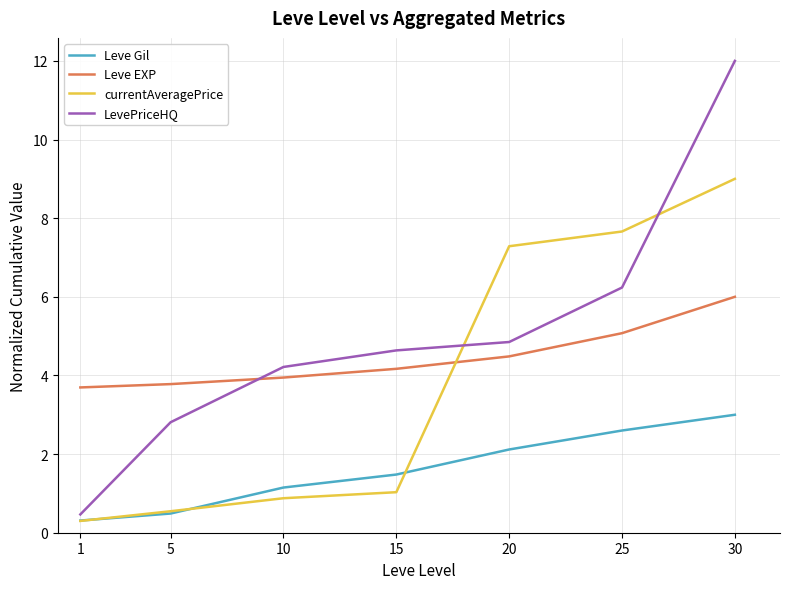

What is the total value across all series at 5?

7.6